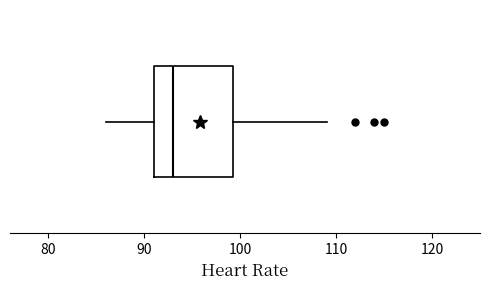

Where does the median line of the box sit on the x-axis? The values are not printed on the chart, so give them approximately, as read against the axis.

93